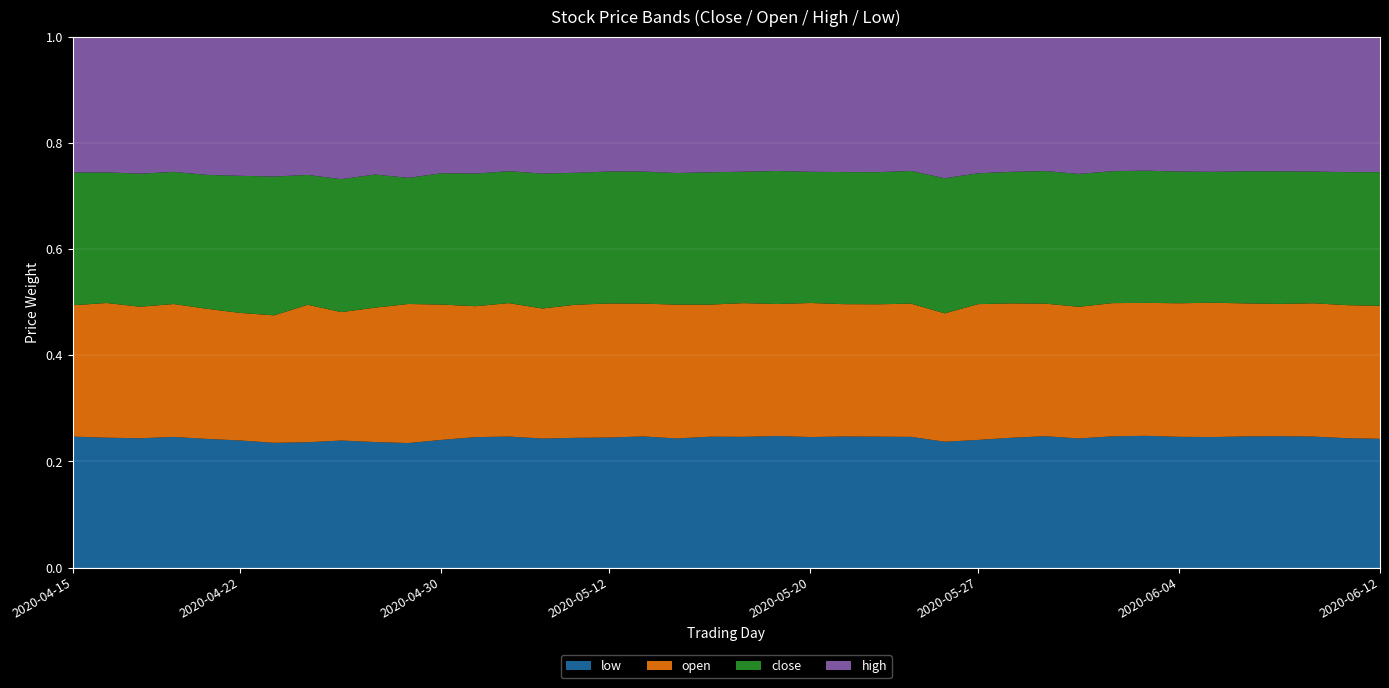

Between 2020-06-01 and 2020-05-19, which is larger?

2020-05-19